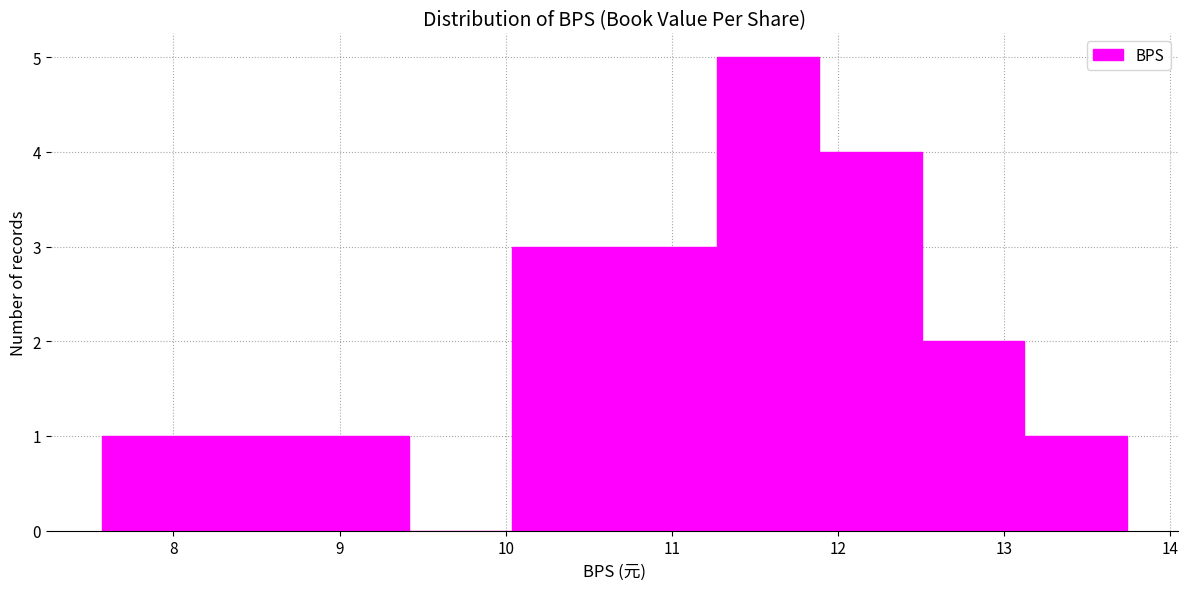

What is the height of the bar covering 10.0 to 10.7 on the x-axis? Neither the bar edges nor the heights are printed on the chart, so give them approximately, as read against the axes.

3